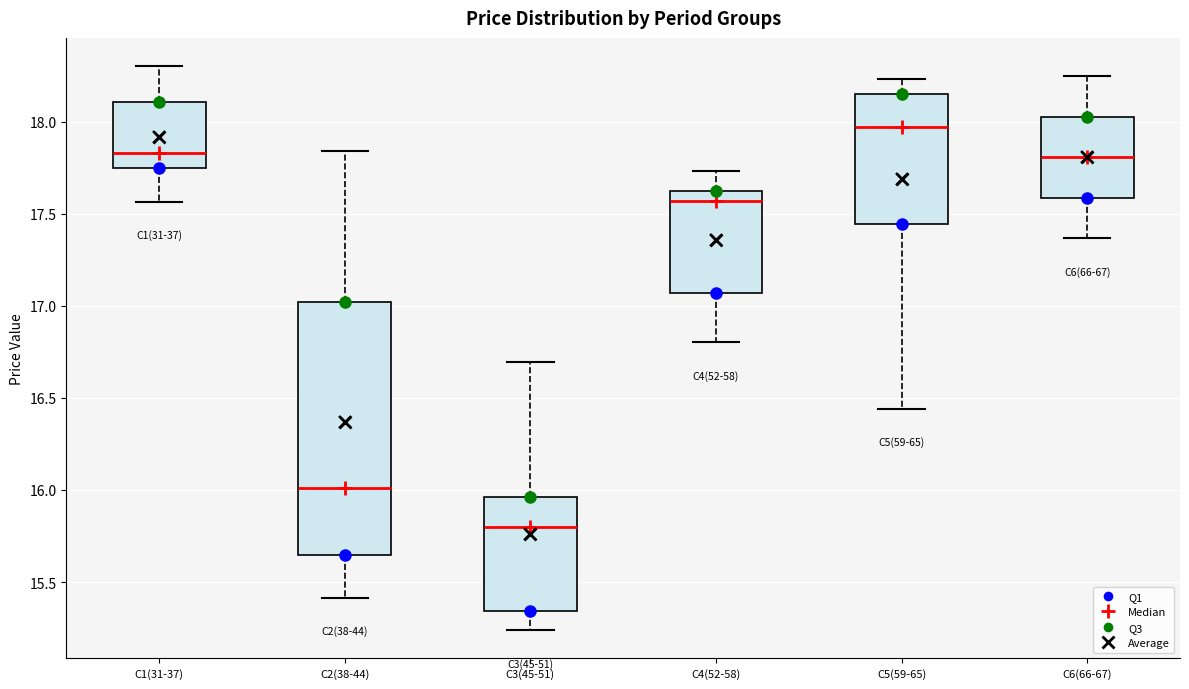

Which box's median line is the lowest?

C3(45-51)